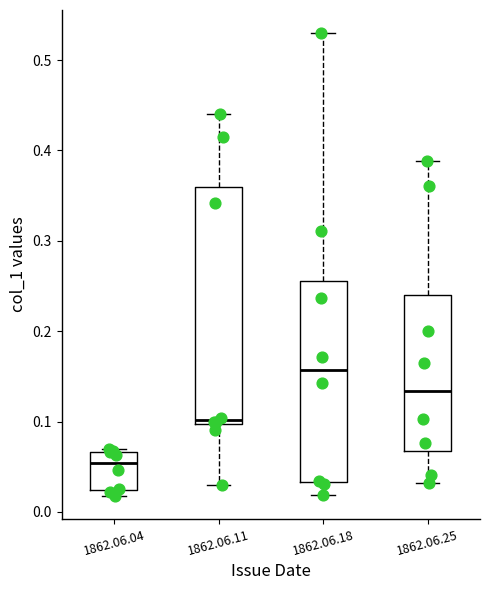

Where is the upper edge of the box for 1862.06.04 on the y-axis? The values are not printed on the chart, so give them approximately, as read against the axis.

0.07